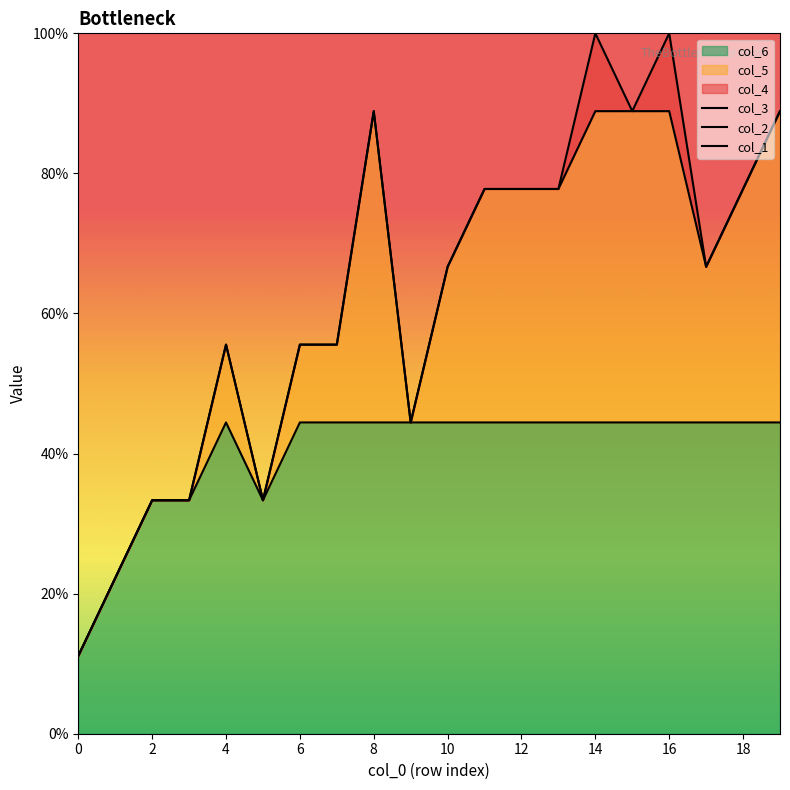

What value does the col_1 series have at 2?

2.2